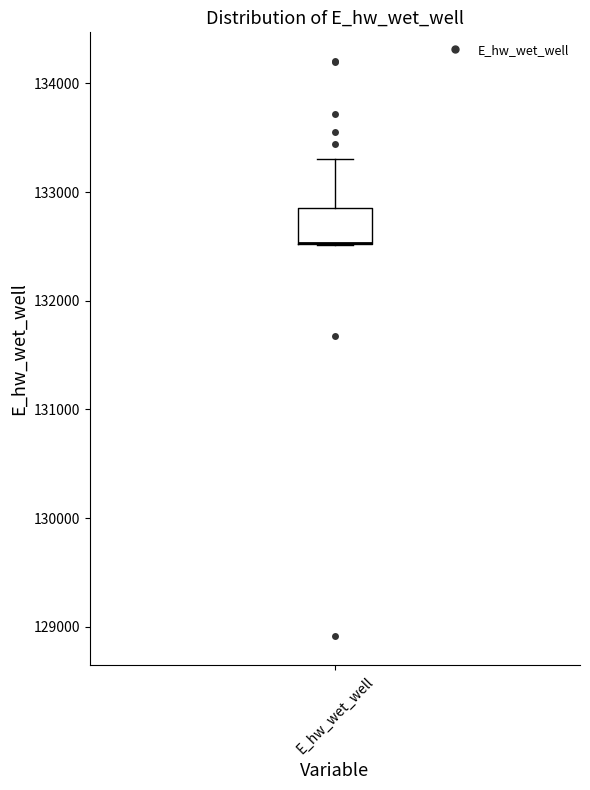

Transcribe this box plot: give where the median line is, the range the box spans, and where the two whiskers end, as read against the y-axis. The values are not printed on the chart, so give them approximately, as read against the axis.

median 132500 (drawn on the box's lower edge), box 132500 to 132900, whiskers 132500 to 133300